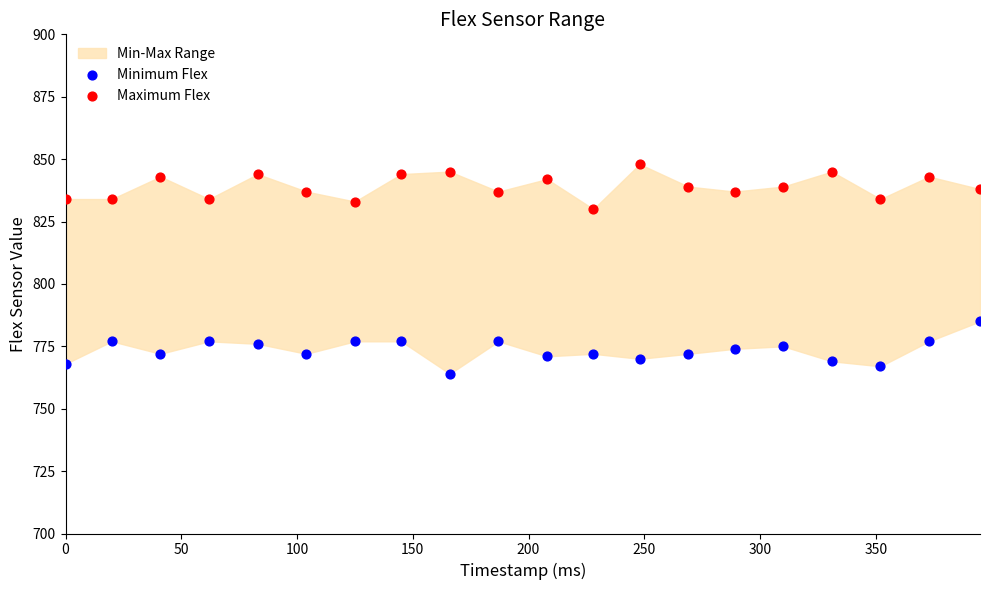

Across all data points, what is the range of Y values (max minus min)?

84